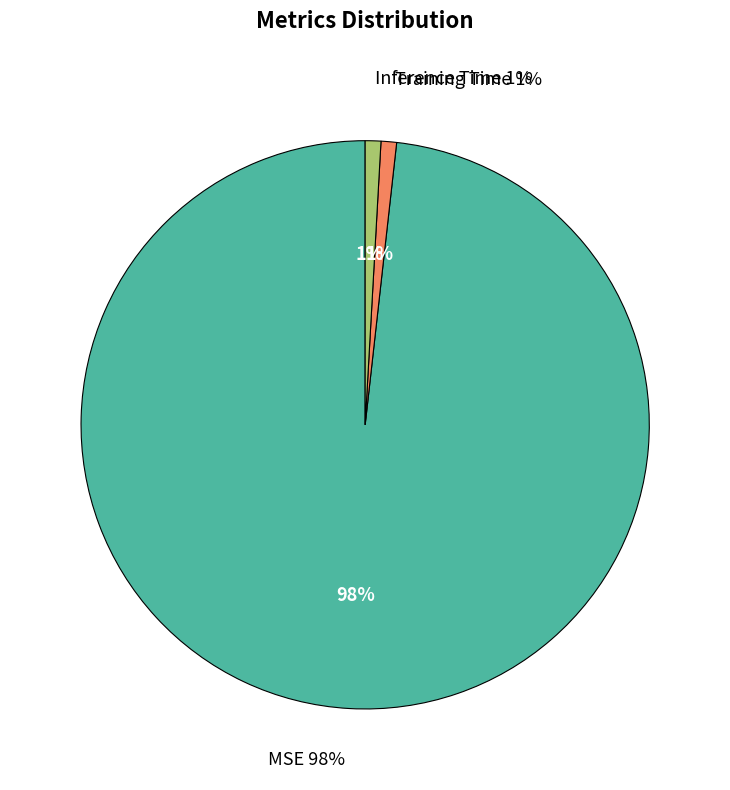

Do Inference Time and Training Time together represent more than half of the pie?

No